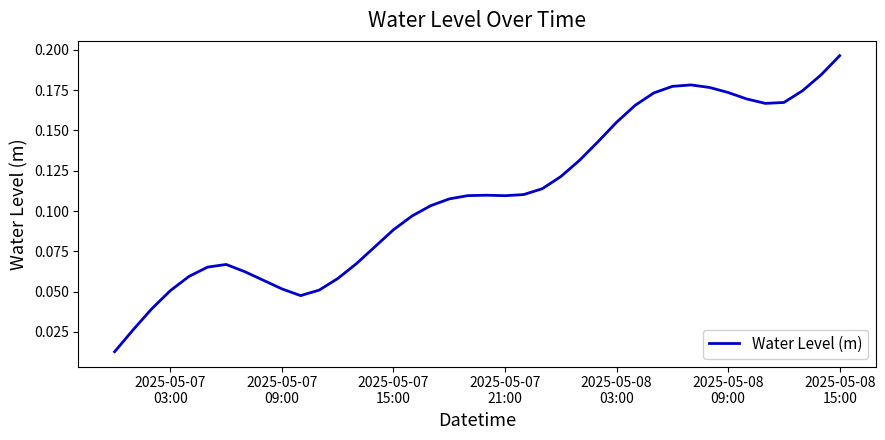

Reading right to left, transcribe all the data shown in this chart.

0.2	0.2	0.2	0.2	0.2	0.2	0.2	0.2	0.2	0.2	0.2	0.2	0.2	0.1	0.1	0.1	0.1	0.1	0.1	0.1	0.1	0.1	0.1	0.1	0.1	0.1	0.1	0.1	0.1	0.0	0.1	0.1	0.1	0.1	0.1	0.1	0.1	0.0	0.0	0.0